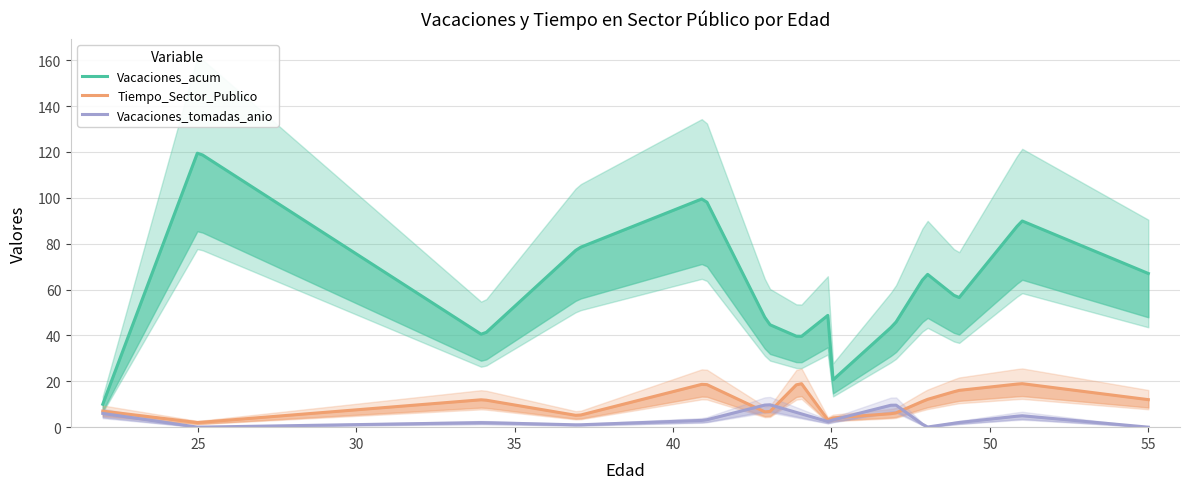

At which category is the sum across all series the highest?

25